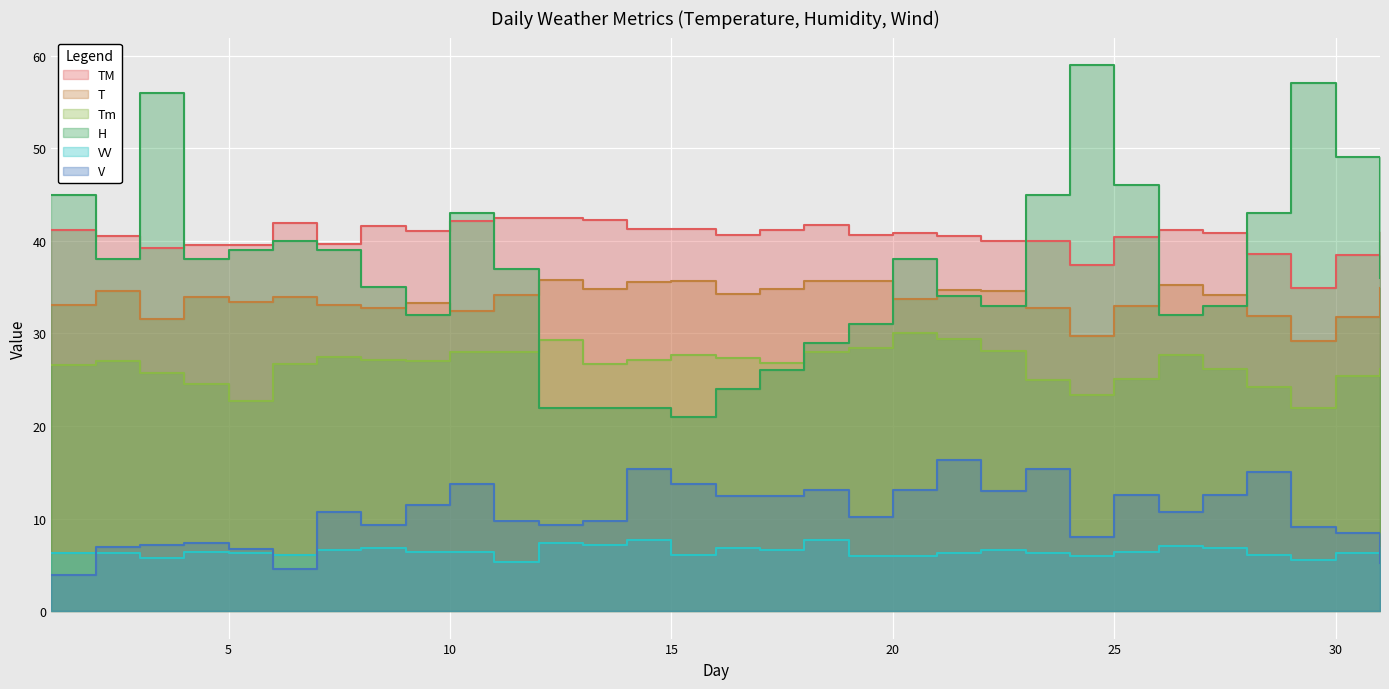

Reading left to right, transcribe all the data shown in this chart.

T: 1=33.1	2=34.6	3=31.6	4=33.9	5=33.4	6=33.9	7=33.1	8=32.7	9=33.3	10=32.4	11=34.2	12=35.8	13=34.8	14=35.6	15=35.7	16=34.3	17=34.8	18=35.7	19=35.7	20=33.7	21=34.7	22=34.6	23=32.7	24=29.7	25=33.0	26=35.2	27=34.2	28=31.9	29=29.2	30=31.8	31=34.9
TM: 1=41.2	2=40.5	3=39.2	4=39.6	5=39.6	6=41.9	7=39.7	8=41.6	9=41.1	10=42.1	11=42.5	12=42.5	13=42.3	14=41.3	15=41.3	16=40.6	17=41.2	18=41.7	19=40.6	20=40.8	21=40.5	22=40.0	23=40.0	24=37.4	25=40.4	26=41.2	27=40.9	28=38.6	29=34.9	30=38.5	31=41.0
Tm: 1=26.6	2=27.0	3=25.7	4=24.5	5=22.7	6=26.7	7=27.5	8=27.1	9=27.0	10=28.0	11=28.0	12=29.3	13=26.7	14=27.1	15=27.7	16=27.3	17=26.8	18=28.0	19=28.4	20=30.0	21=29.4	22=28.1	23=25.0	24=23.3	25=25.1	26=27.7	27=26.2	28=24.2	29=22.0	30=25.4	31=26.2
H: 1=45.0	2=38.0	3=56.0	4=38.0	5=39.0	6=40.0	7=39.0	8=35.0	9=32.0	10=43.0	11=37.0	12=22.0	13=22.0	14=22.0	15=21.0	16=24.0	17=26.0	18=29.0	19=31.0	20=38.0	21=34.0	22=33.0	23=45.0	24=59.0	25=46.0	26=32.0	27=33.0	28=43.0	29=57.0	30=49.0	31=36.0
VV: 1=6.3	2=6.3	3=5.8	4=6.4	5=6.3	6=6.1	7=6.6	8=6.8	9=6.4	10=6.4	11=5.3	12=7.4	13=7.2	14=7.7	15=6.1	16=6.8	17=6.6	18=7.7	19=6.0	20=6.0	21=6.3	22=6.6	23=6.3	24=6.0	25=6.4	26=7.1	27=6.8	28=6.1	29=5.5	30=6.3	31=6.9
V: 1=3.9	2=6.9	3=7.2	4=7.4	5=6.7	6=4.6	7=10.7	8=9.3	9=11.5	10=13.7	11=9.8	12=9.3	13=9.8	14=15.4	15=13.7	16=12.4	17=12.4	18=13.1	19=10.2	20=13.1	21=16.3	22=13.0	23=15.4	24=8.0	25=12.6	26=10.7	27=12.6	28=15.0	29=9.1	30=8.5	31=5.2